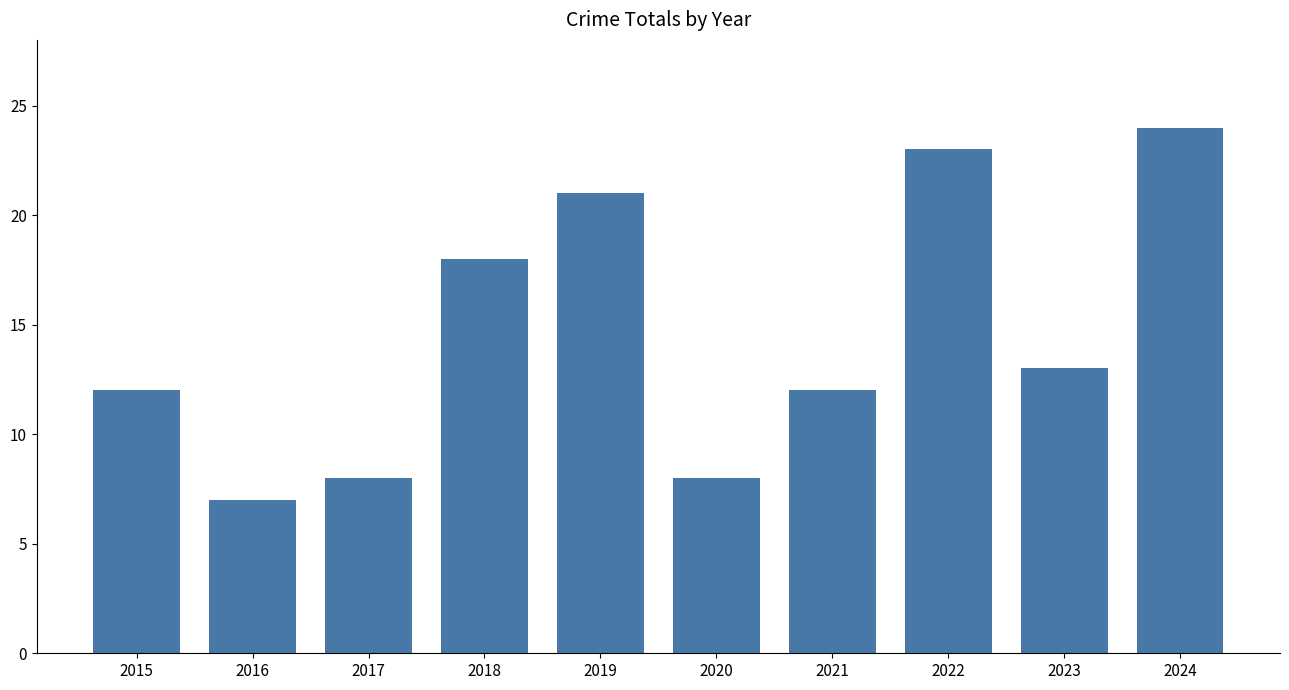

Is it true that the value at 2021 is 21?

False